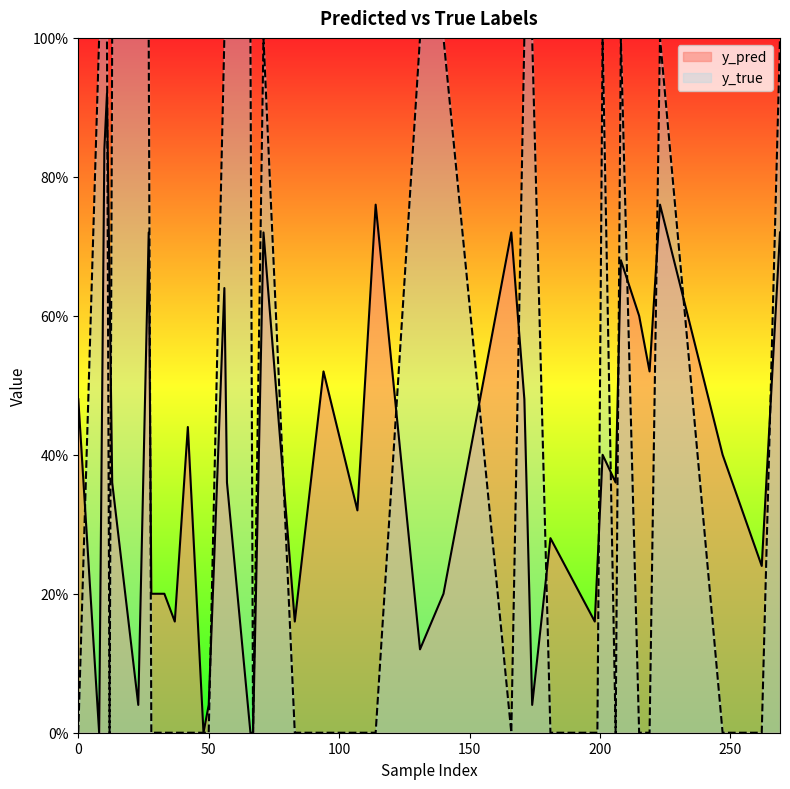

Which series has the largest range (max minus min)?

y_true